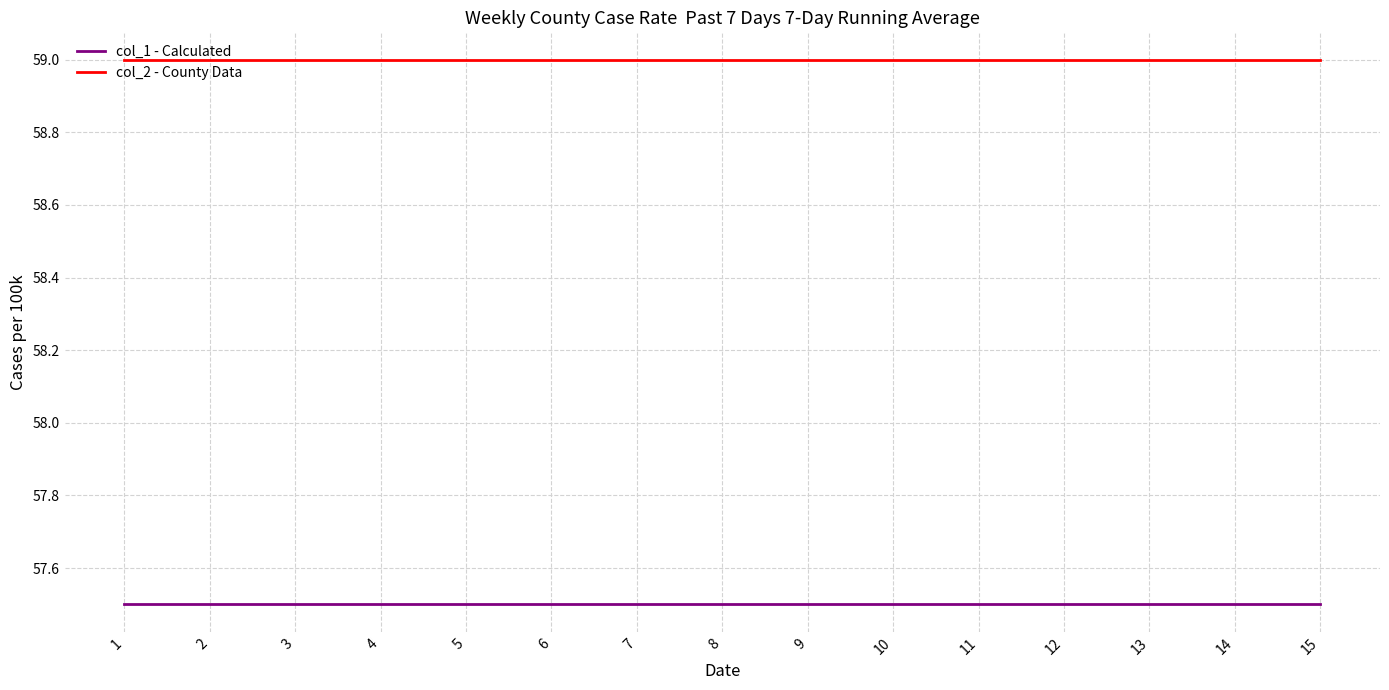

What is the spread (max minus min) of values at 15?

1.5